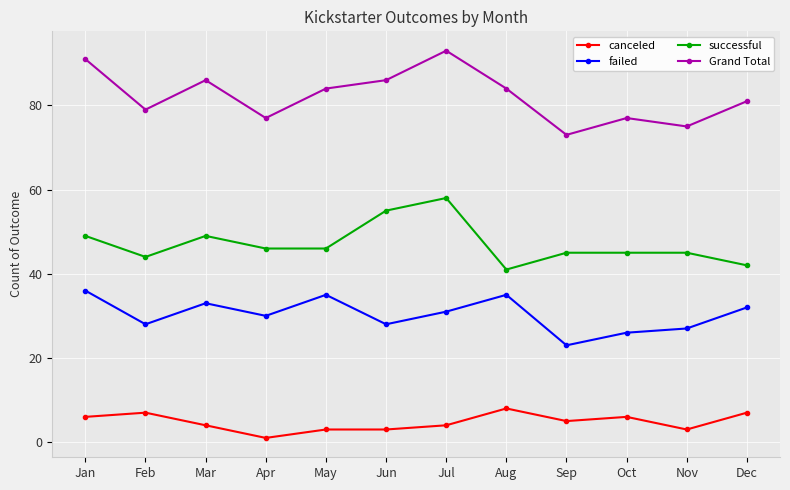

Which series has the largest range (max minus min)?

Grand Total